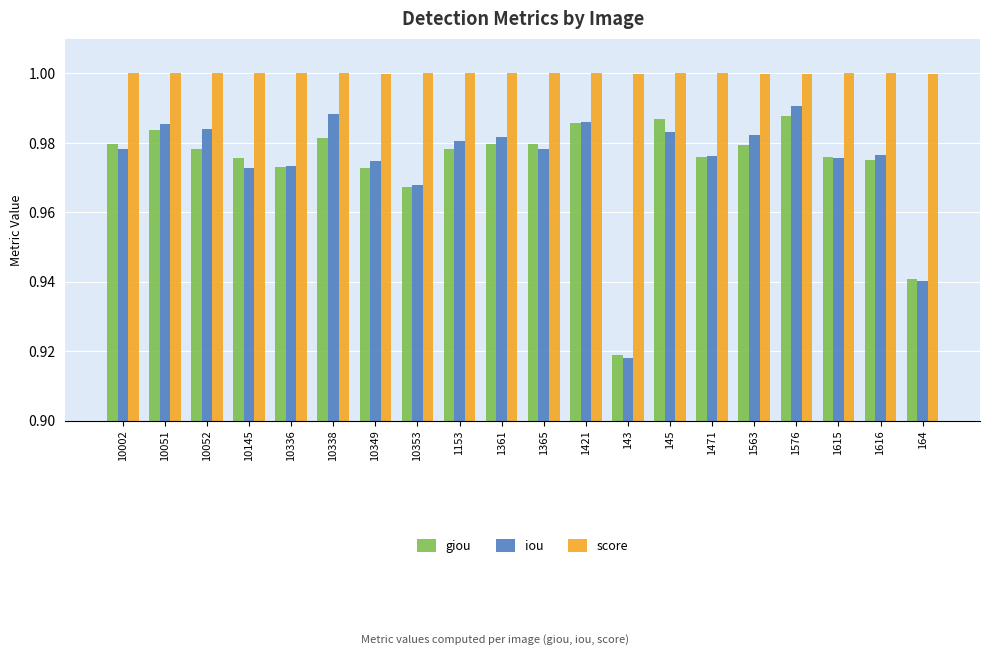

What is the difference between the maximum and minimum values in the giou series?

0.1